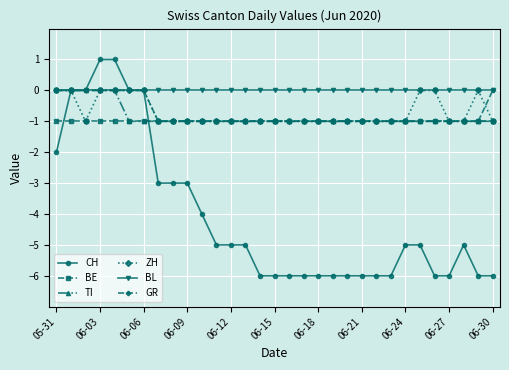

How many times do CH and BE cross each other?

2